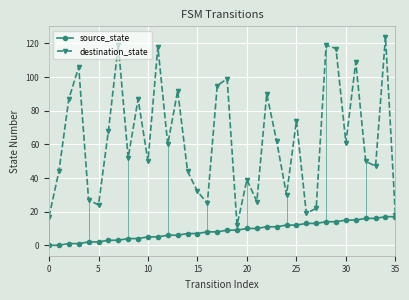

How many distinct data groups are displayed?

2